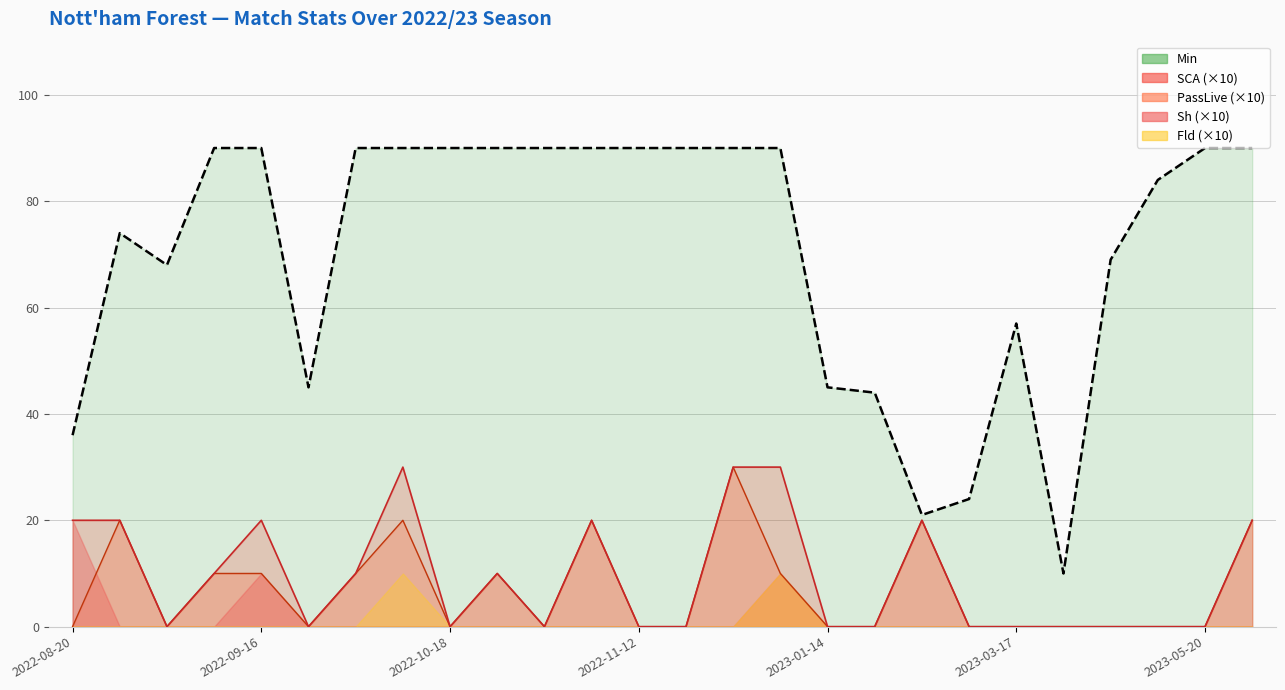

At which label is Min closest to 50?

2022-10-03